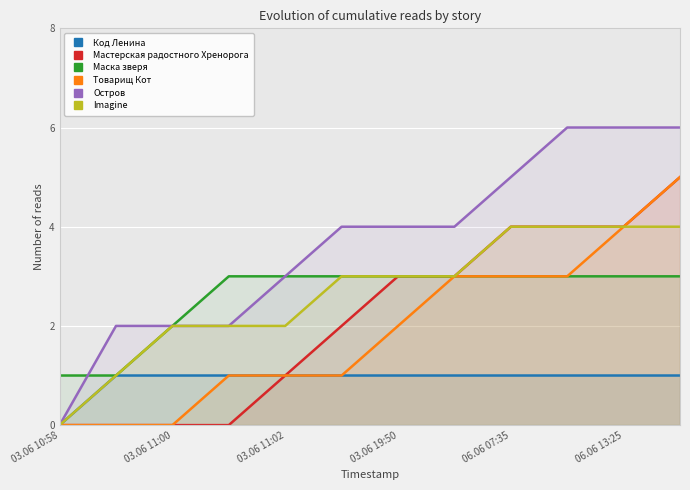

What is the value of the Imagine point at the 5th from the left?

2